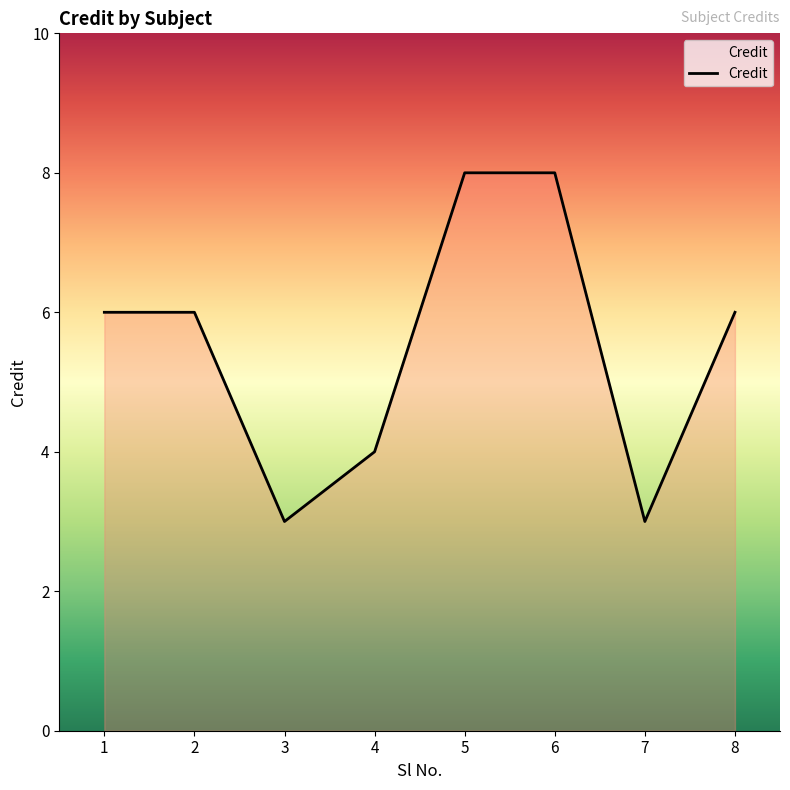

Is it true that the value at 3 is 3?

True